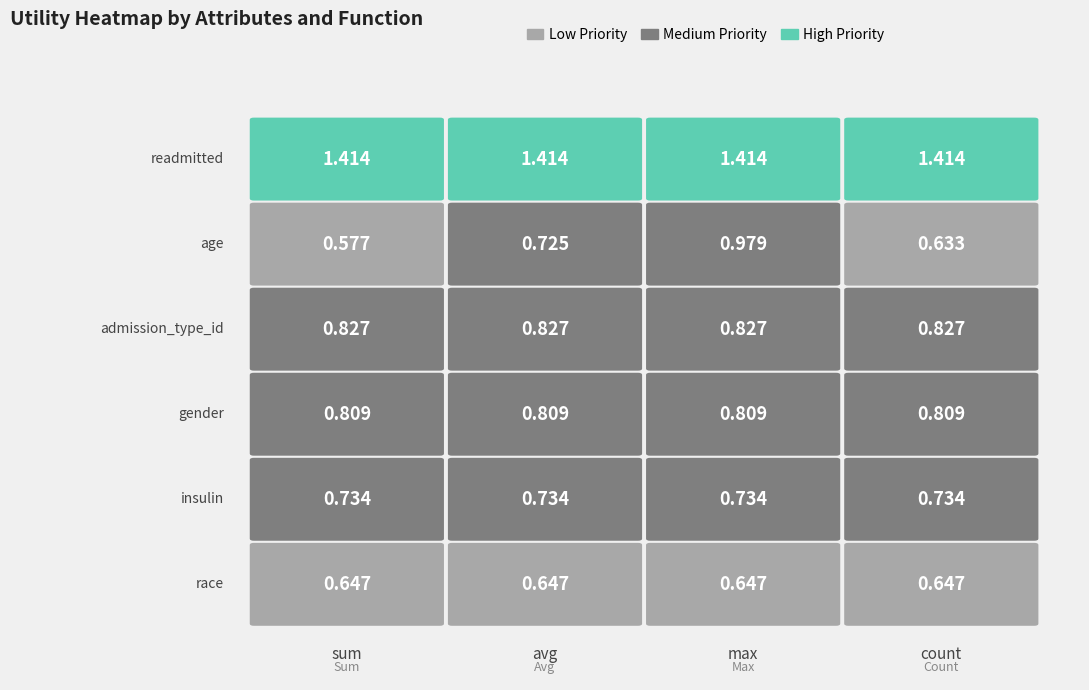

List the labels in order of race value, largest first.

0, 1, 2, 3